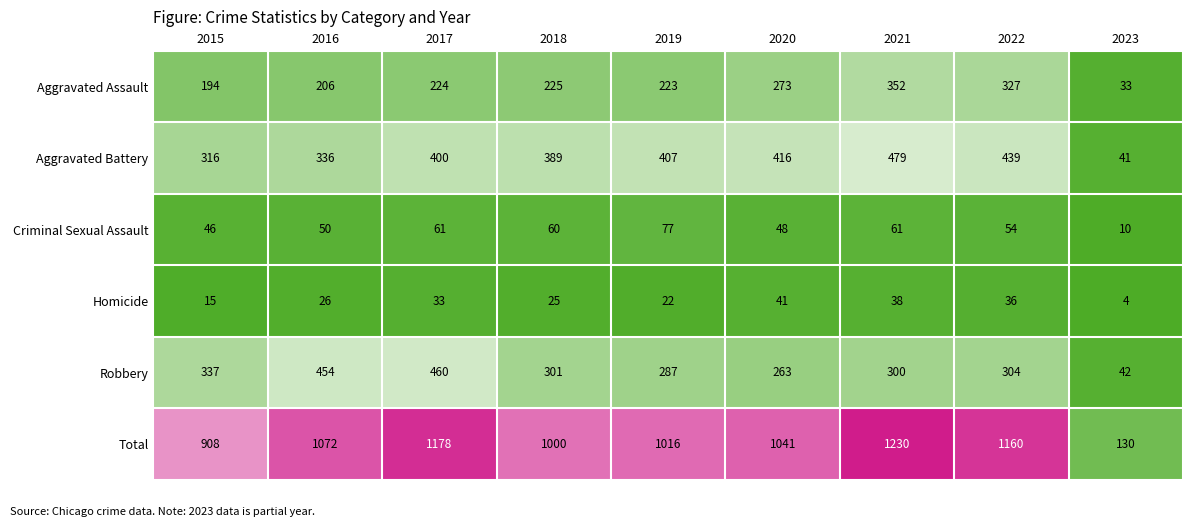

What value does the Aggravated Battery series have at 2015?

316